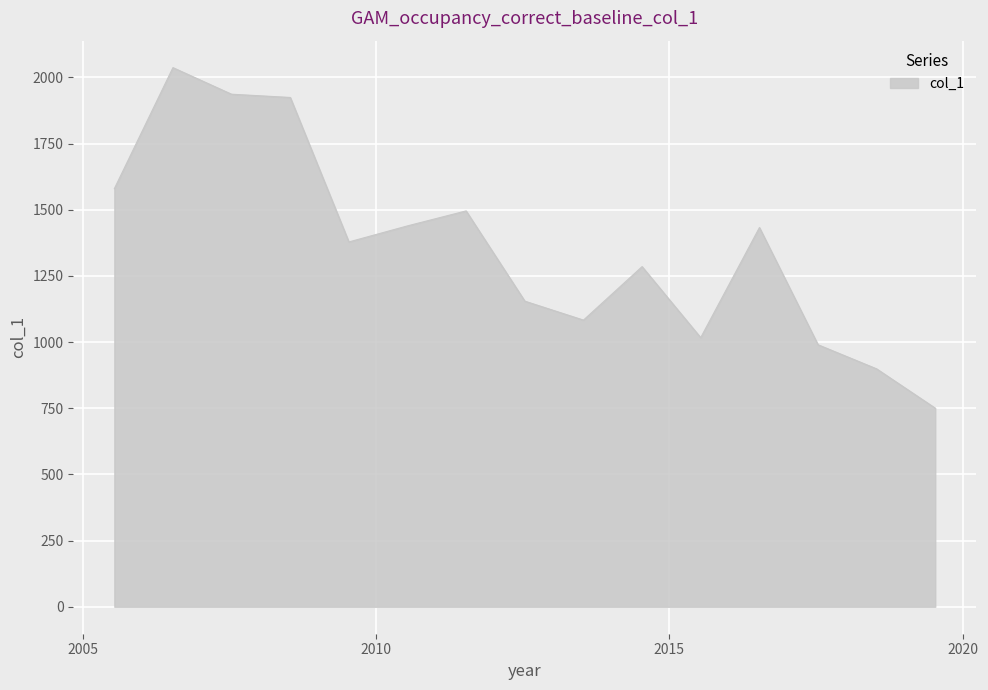

How many lines are shown in the chart?

1